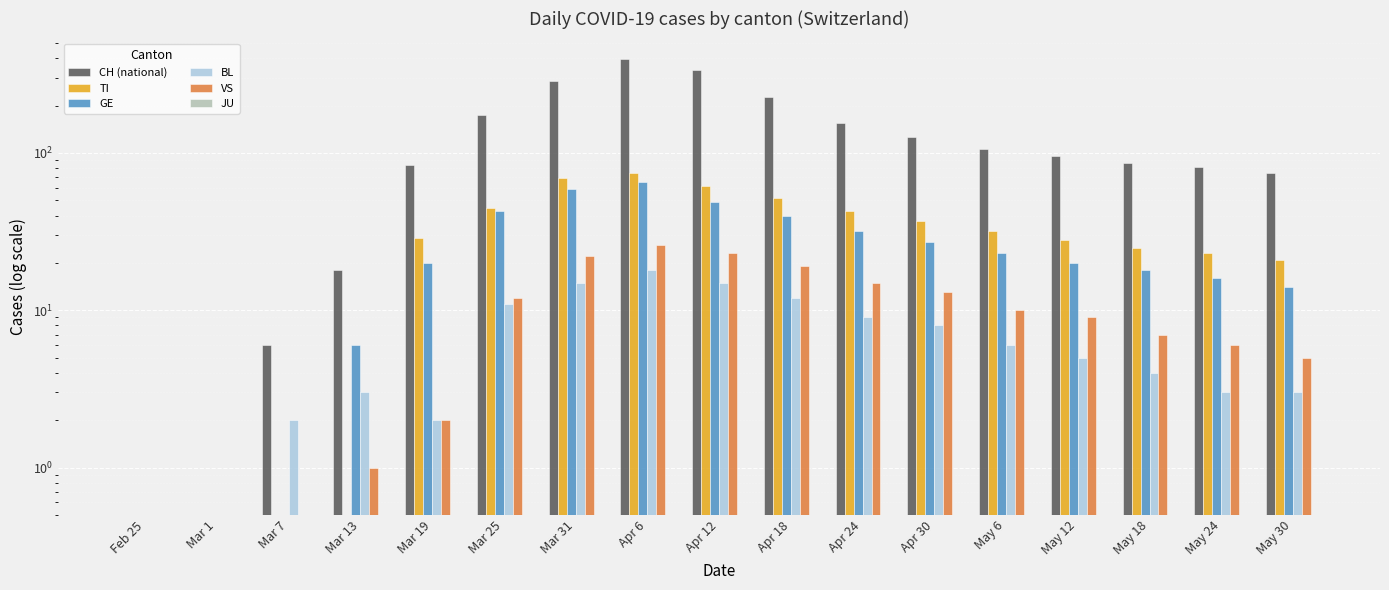

List the labels in order of CH (national) value, largest first.

Apr 6, Apr 12, Mar 31, Apr 18, Mar 25, Apr 24, Apr 30, May 6, May 12, May 18, Mar 19, May 24, May 30, Mar 13, Mar 7, Feb 25, Mar 1